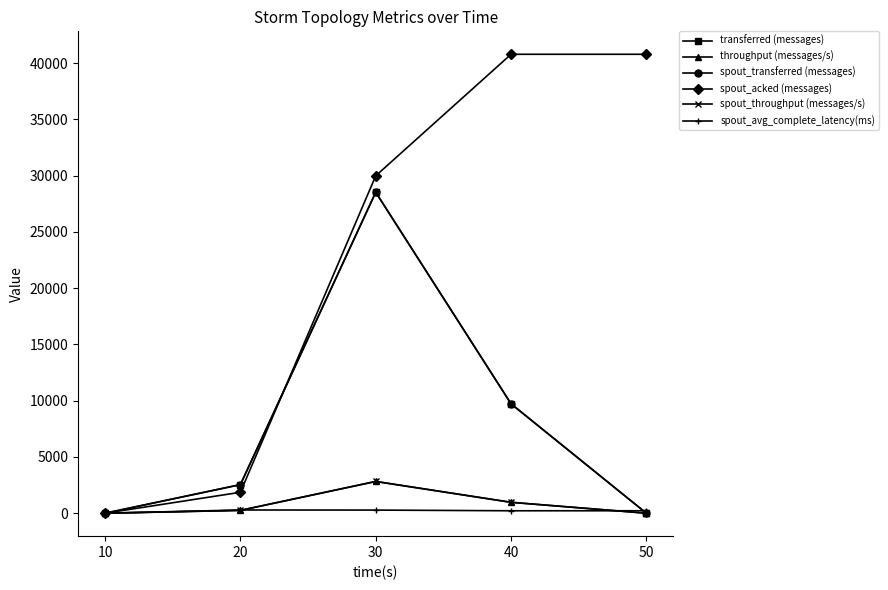

How many interior local peaks does the transferred (messages) series have?

1